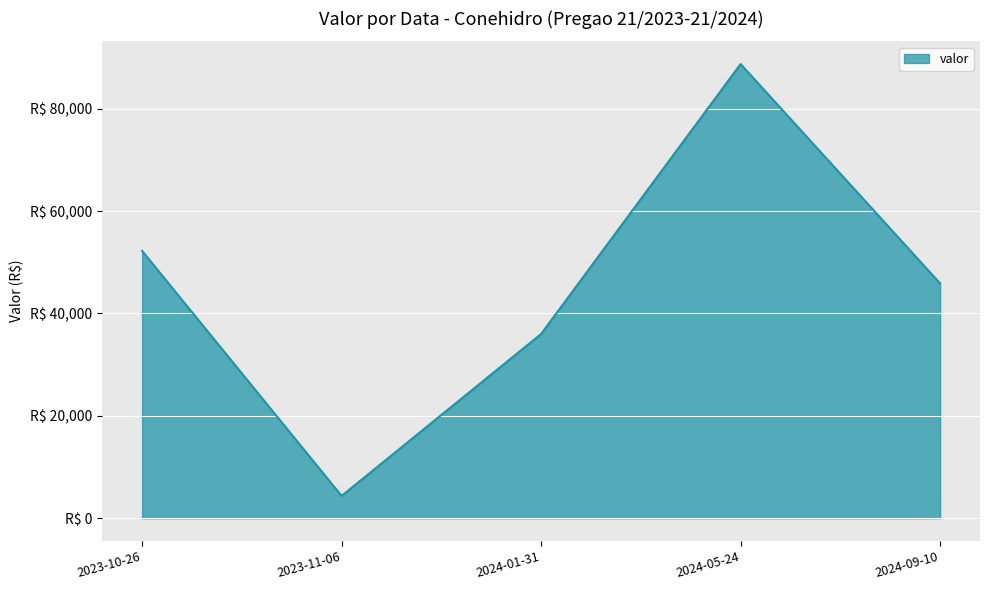

Does the chart have visible grid lines?

Yes